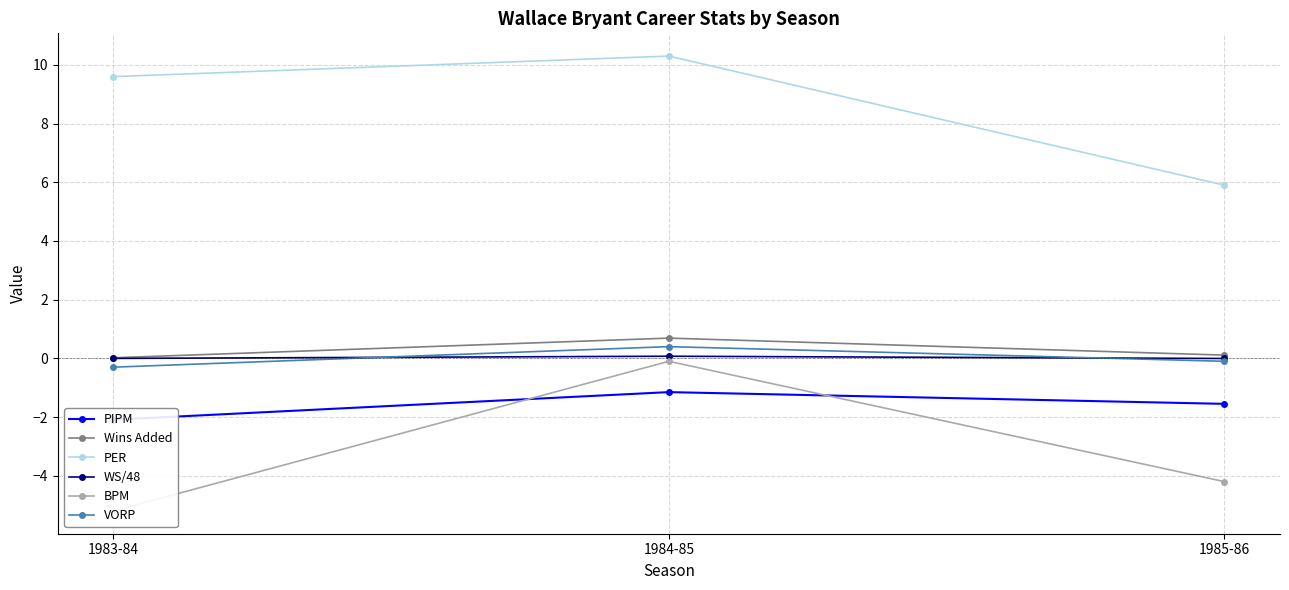

Reading left to right, list all the values displayed in this chart.

PIPM: 1983-84=-2.1	1984-85=-1.1	1985-86=-1.6
Wins Added: 1983-84=0.0	1984-85=0.7	1985-86=0.1
PER: 1983-84=9.6	1984-85=10.3	1985-86=5.9
WS/48: 1983-84=-0.0	1984-85=0.1	1985-86=-0.0
BPM: 1983-84=-5.2	1984-85=-0.1	1985-86=-4.2
VORP: 1983-84=-0.3	1984-85=0.4	1985-86=-0.1